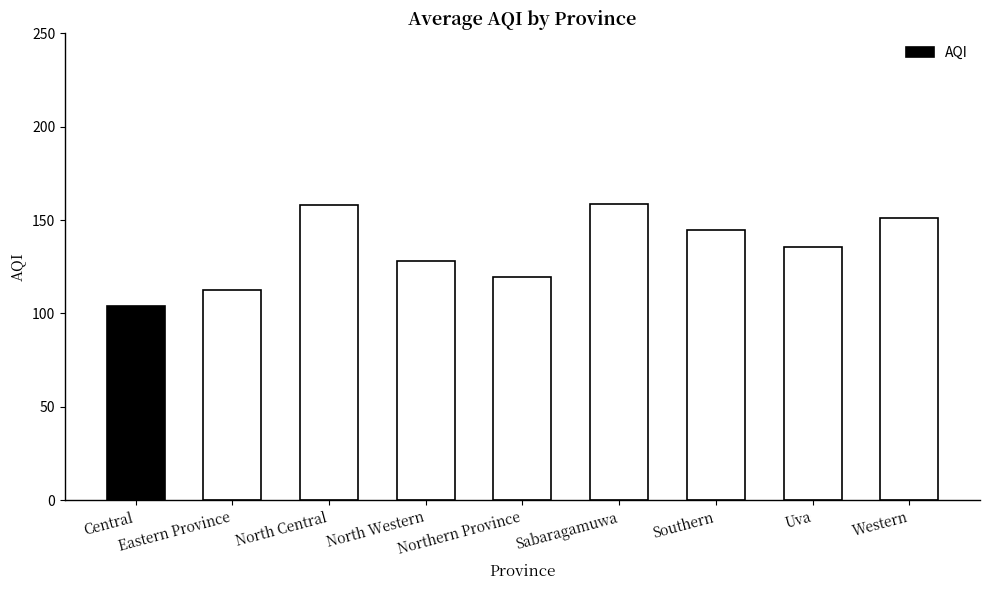

True or false: the data shows 204.8 at Uva.

False